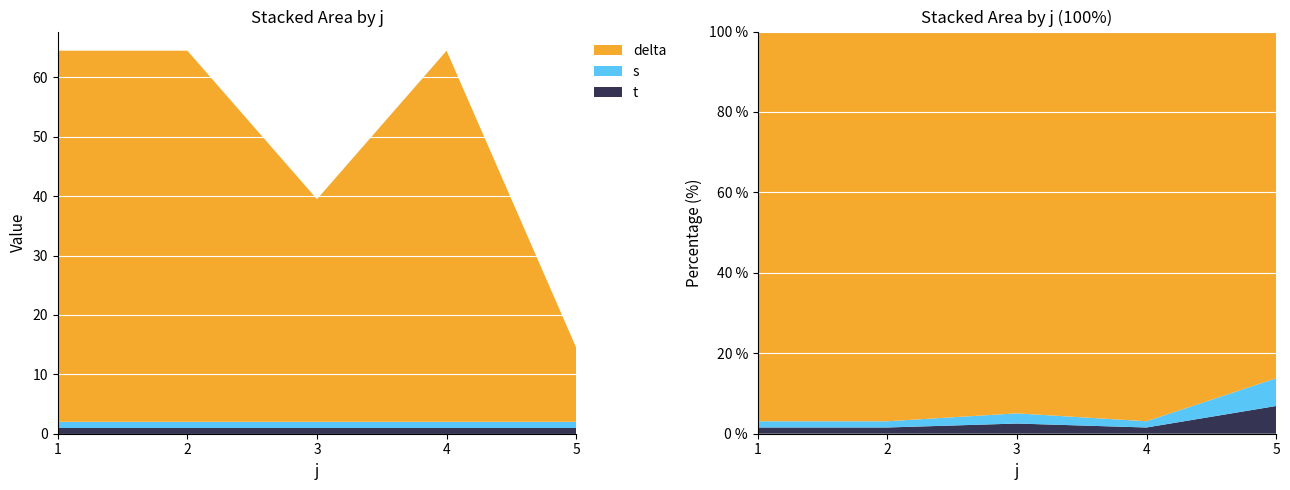

Reading left to right, list all the values displayed in this chart.

t: 1.0	1.0	1.0	1.0	1.0
s: 1.0	1.0	1.0	1.0	1.0
delta: 62.5	62.5	37.5	62.5	12.5